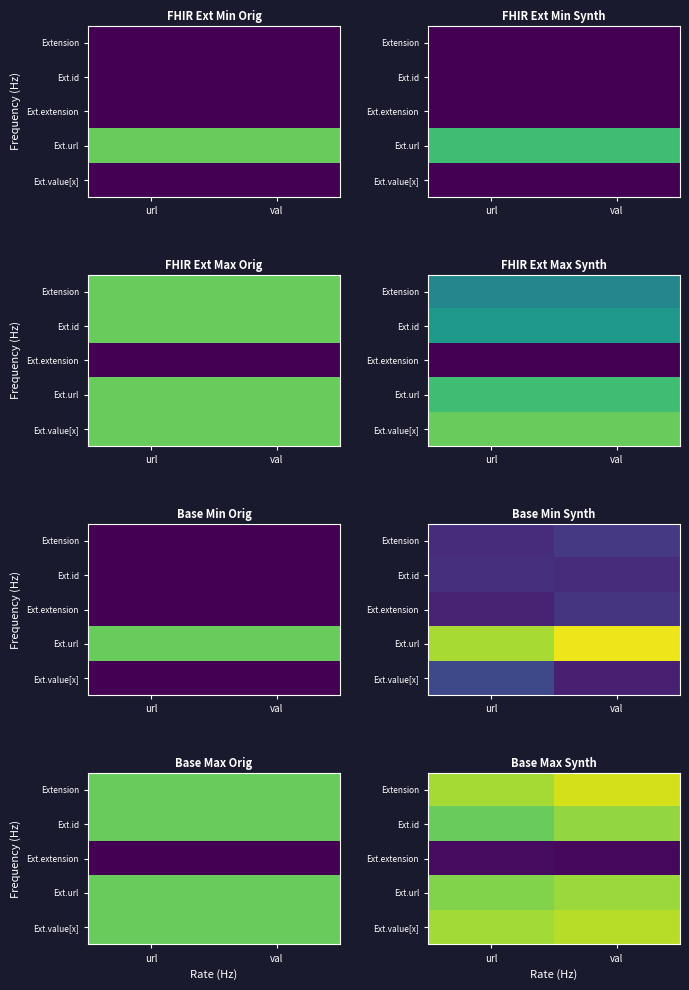

List the labels in order of Extension value, largest first.

val, url